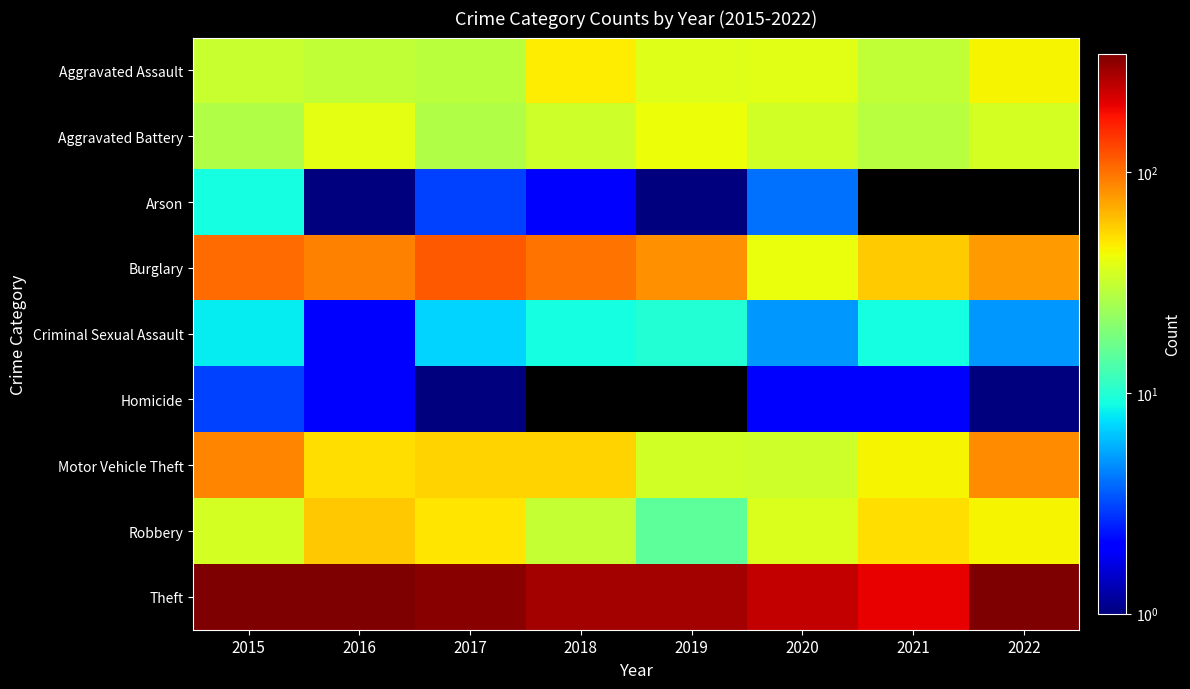

What is the difference between the maximum and second lowest values in the Motor Vehicle Theft series?

54.0